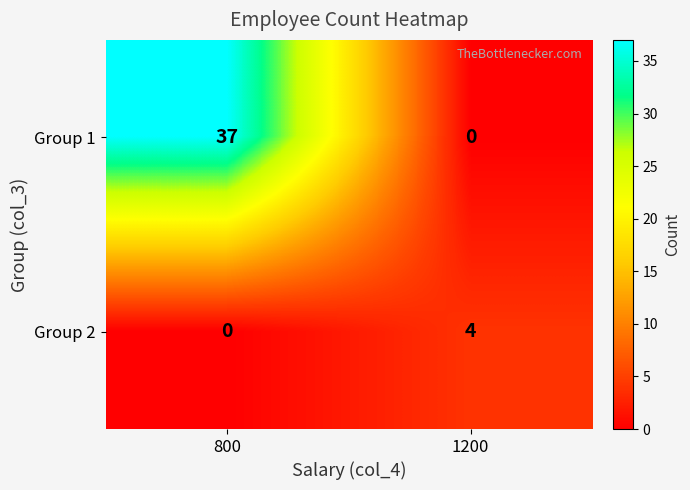

The value of Group 2 at 800 is 2. True or false?

False